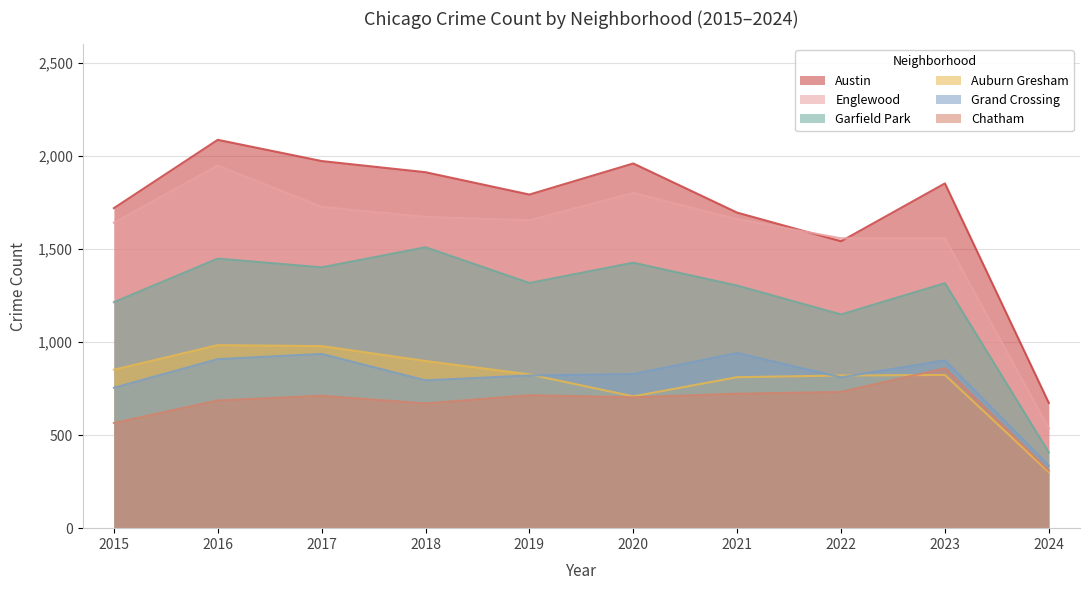

Read the Austin value at 2017.

1972